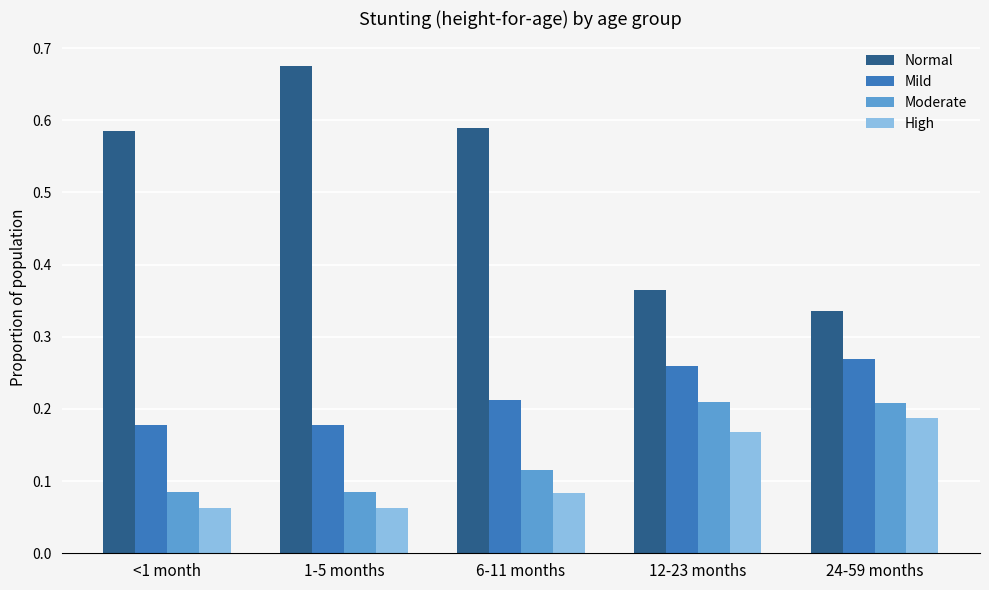

What is the label of the 5th bar from the right?

<1 month